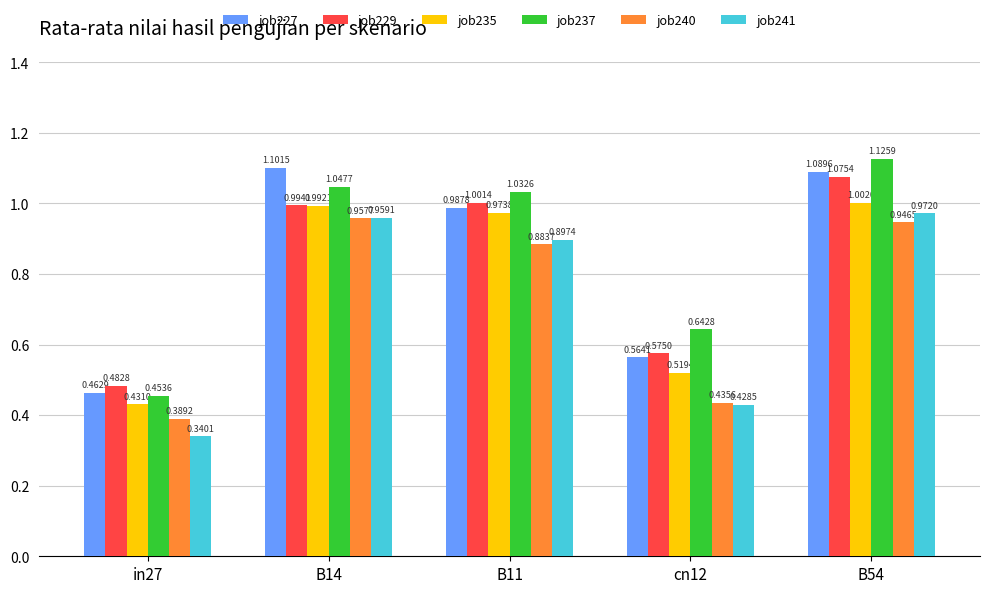

At which category is the sum across all series the highest?

B54